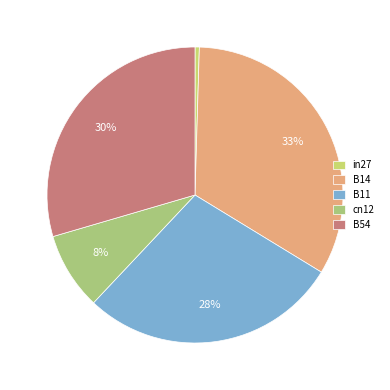

True or false: in27 accounts for 0% of the total.

True